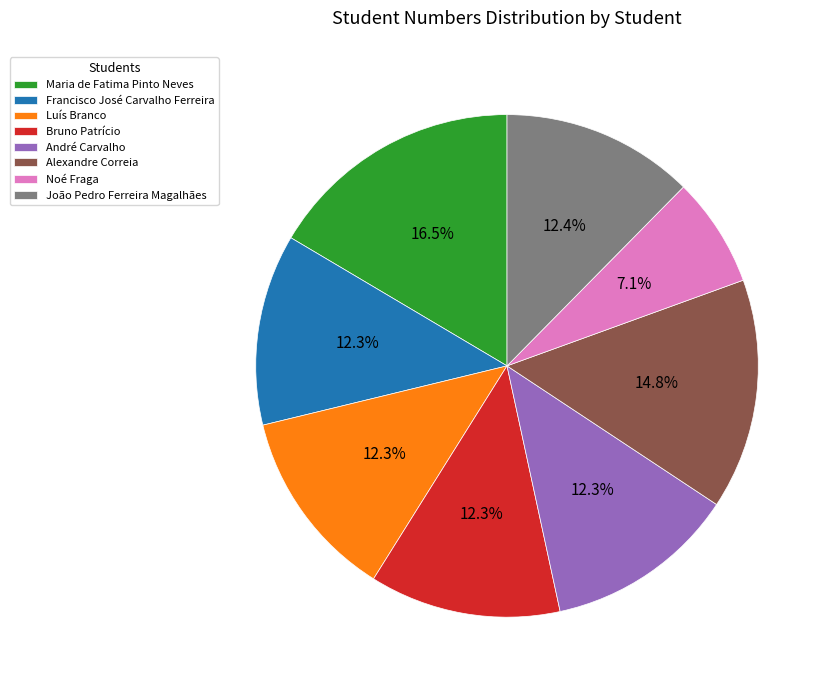

Does Bruno Patrício account for over 50% of the chart?

No